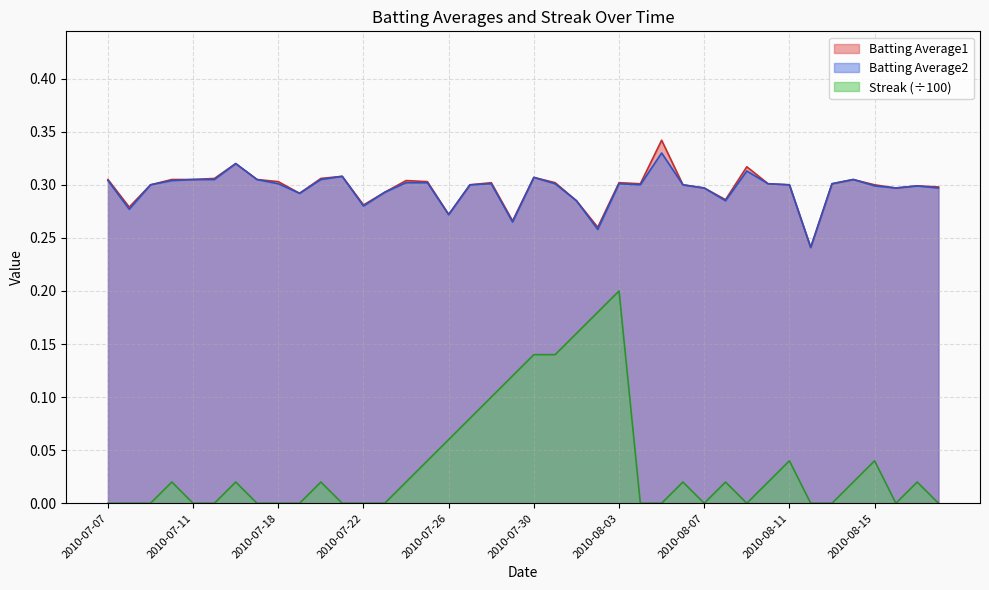

The value of Batting Average1 at 2010-07-20 is 0.2. True or false?

False